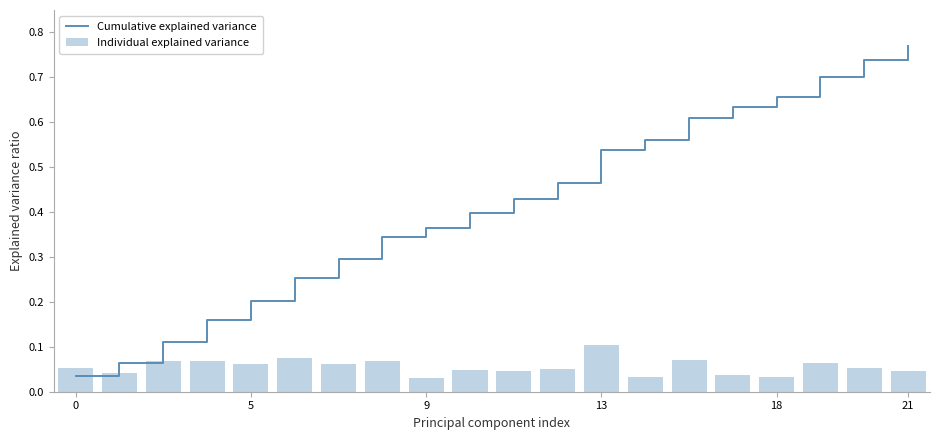

What is the average value of the Cumulative explained variance series?

0.4